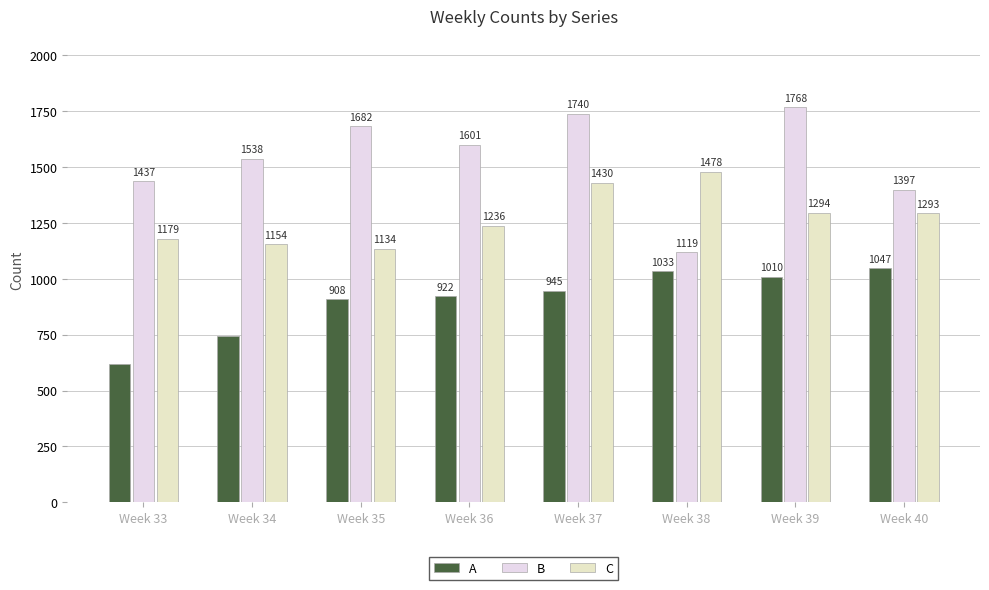

What is the sum of all B values?

12282